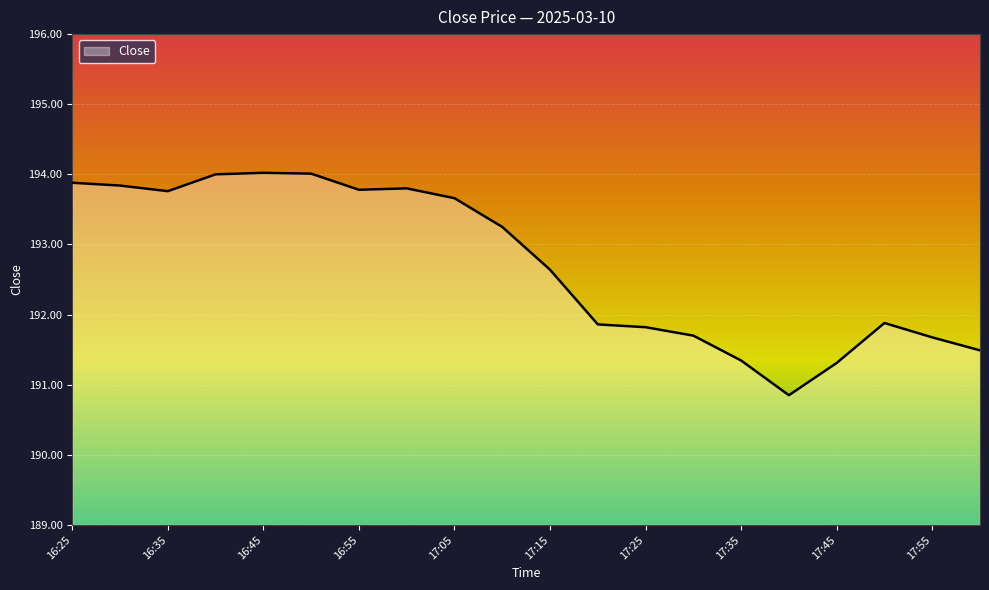

What is the difference between the maximum and minimum values?

3.2